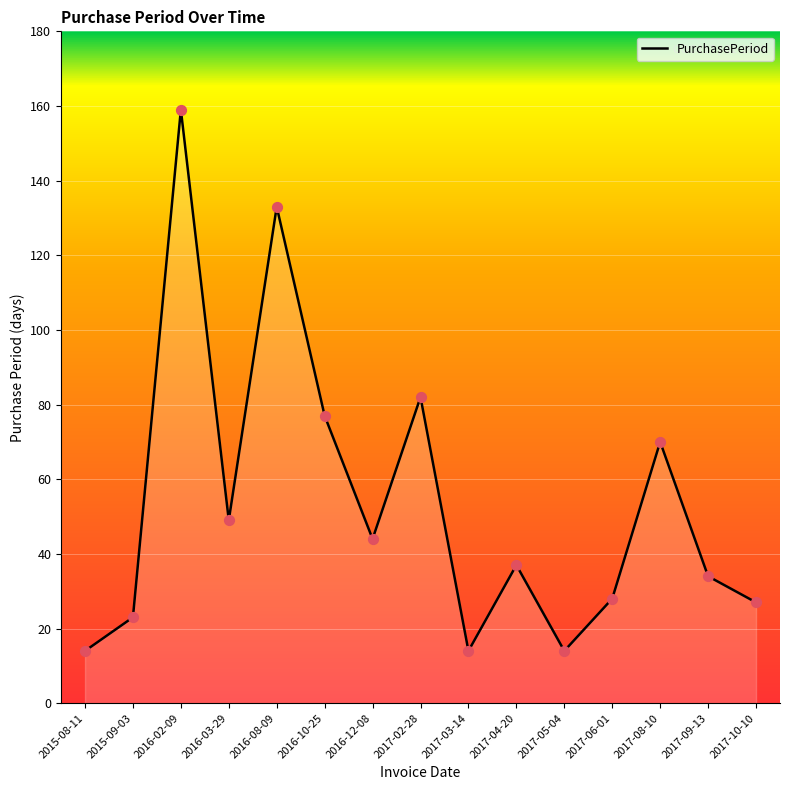

What is the ratio of the value at 2017-09-13 to the value at 2016-03-29?

0.7